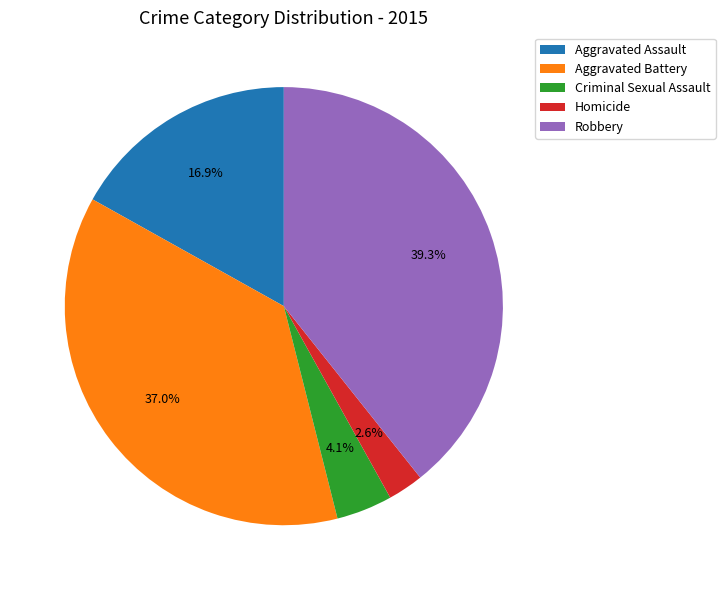

Which category has the biggest portion of the pie?

Robbery